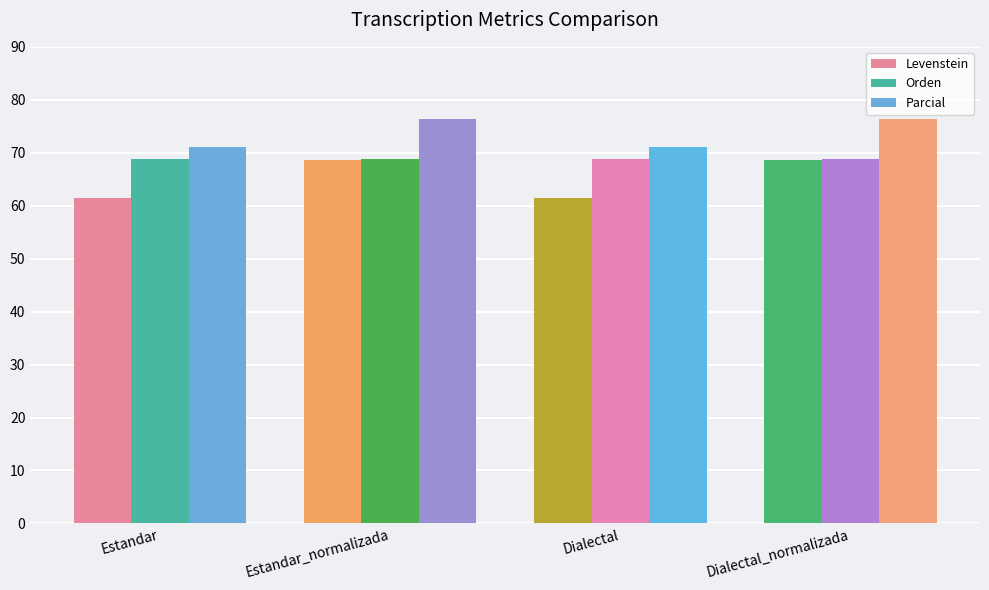

Reading right to left, list all the values displayed in this chart.

Levenstein: Dialectal_normalizada=68.6	Dialectal=61.5	Estandar_normalizada=68.6	Estandar=61.5
Orden: Dialectal_normalizada=68.8	Dialectal=68.8	Estandar_normalizada=68.8	Estandar=68.8
Parcial: Dialectal_normalizada=76.3	Dialectal=71.1	Estandar_normalizada=76.3	Estandar=71.1